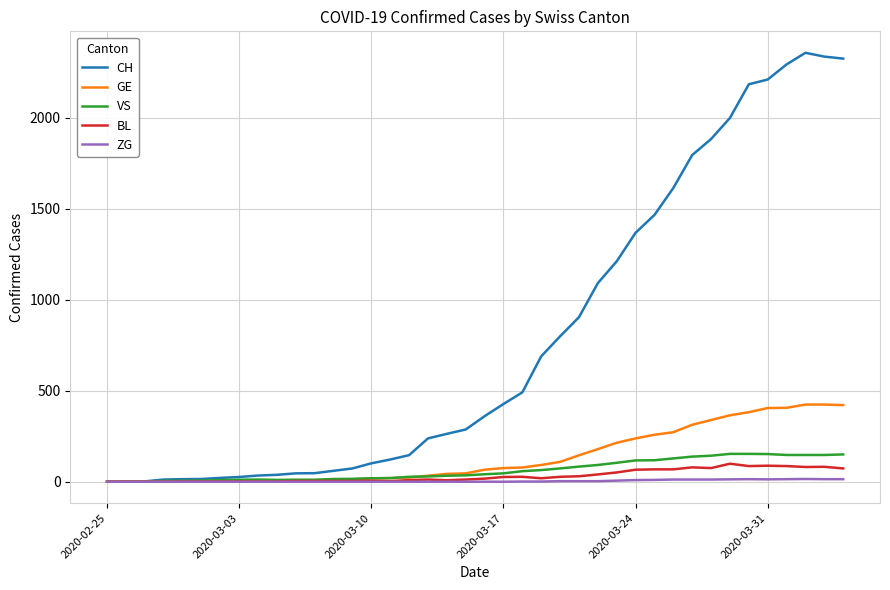

Which series has the largest range (max minus min)?

CH